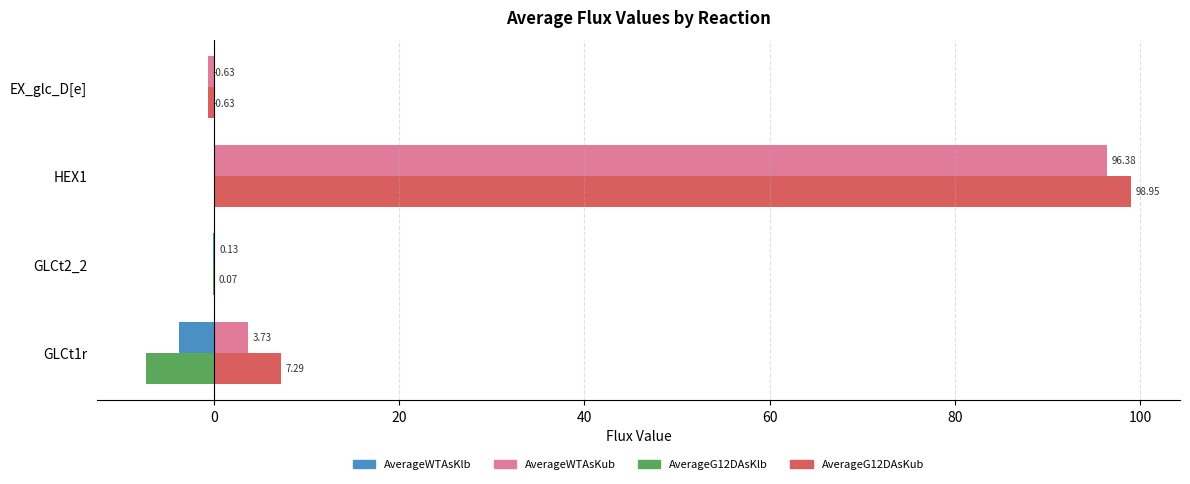

Which series has the largest total across all categories?

AverageG12DAsKub